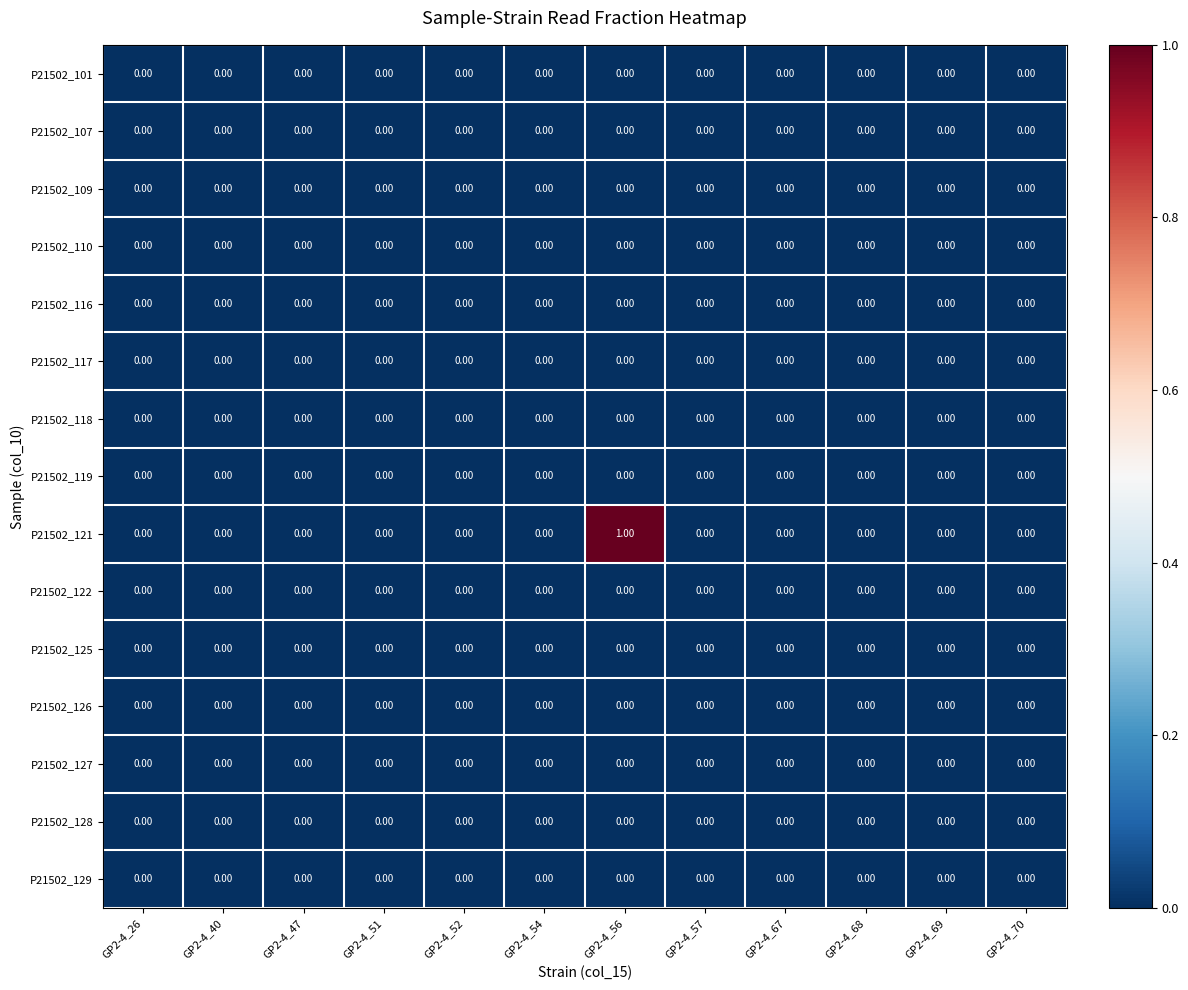

Which series has the largest range (max minus min)?

P21502_121